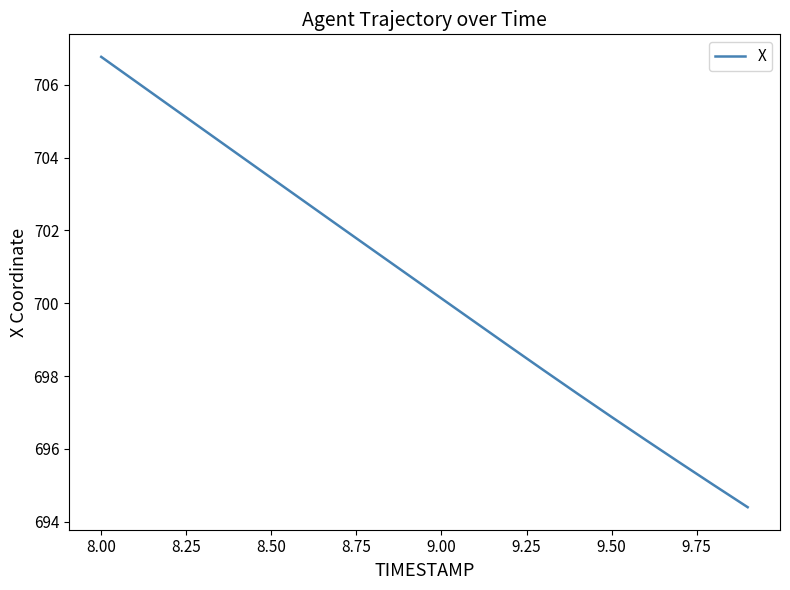

What is the smallest value displayed?

694.4